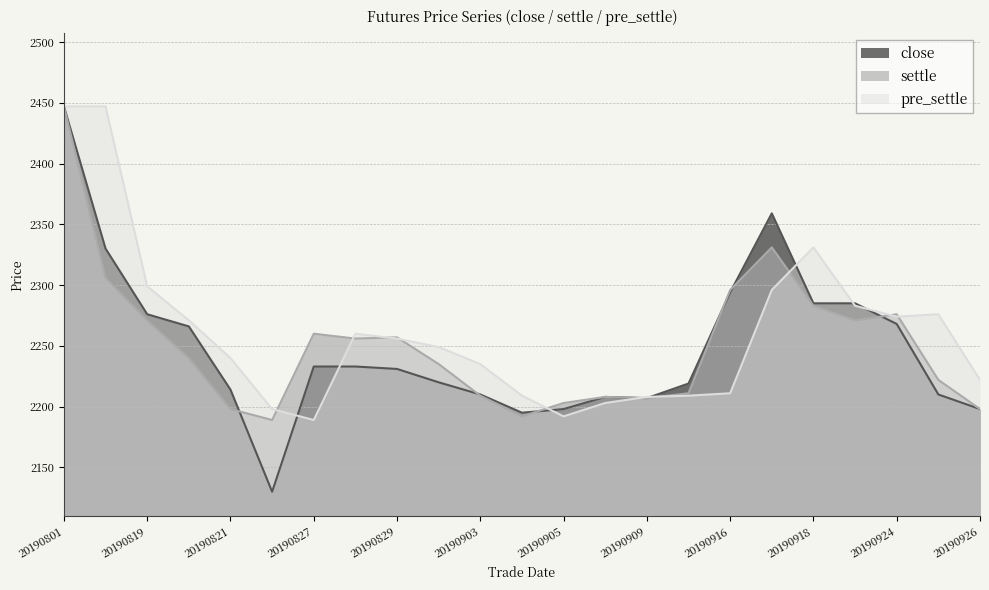

At which category does close reach its first local valley?

20190826